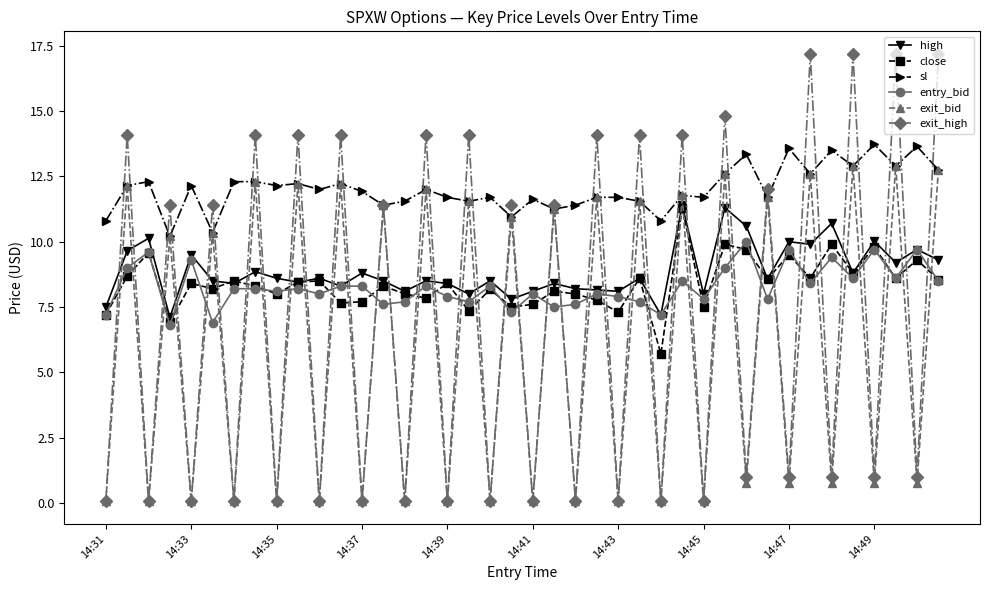

What is the lowest value of the high series?

7.1